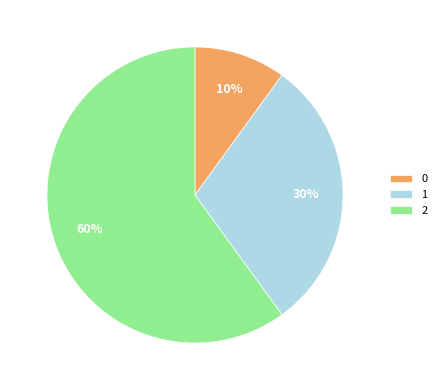

Do 2 and 0 together represent more than half of the pie?

Yes